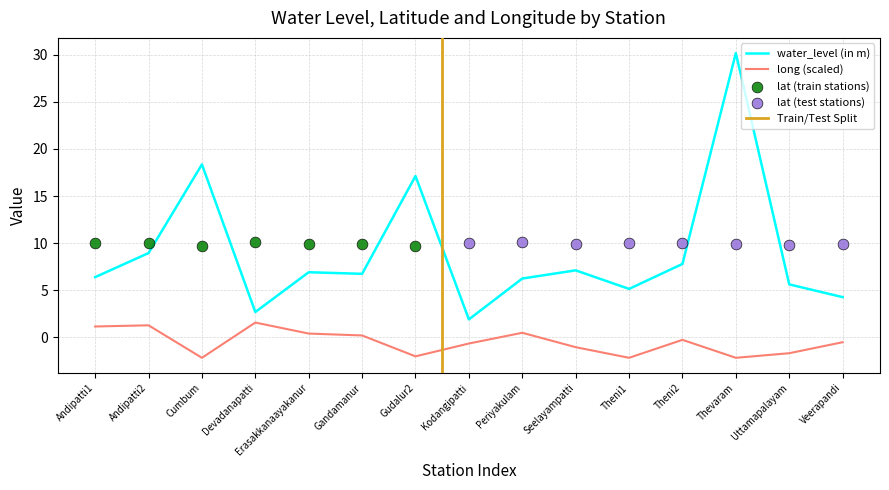

What is the total value across all series at Erasakkanaayakanur?

7.3